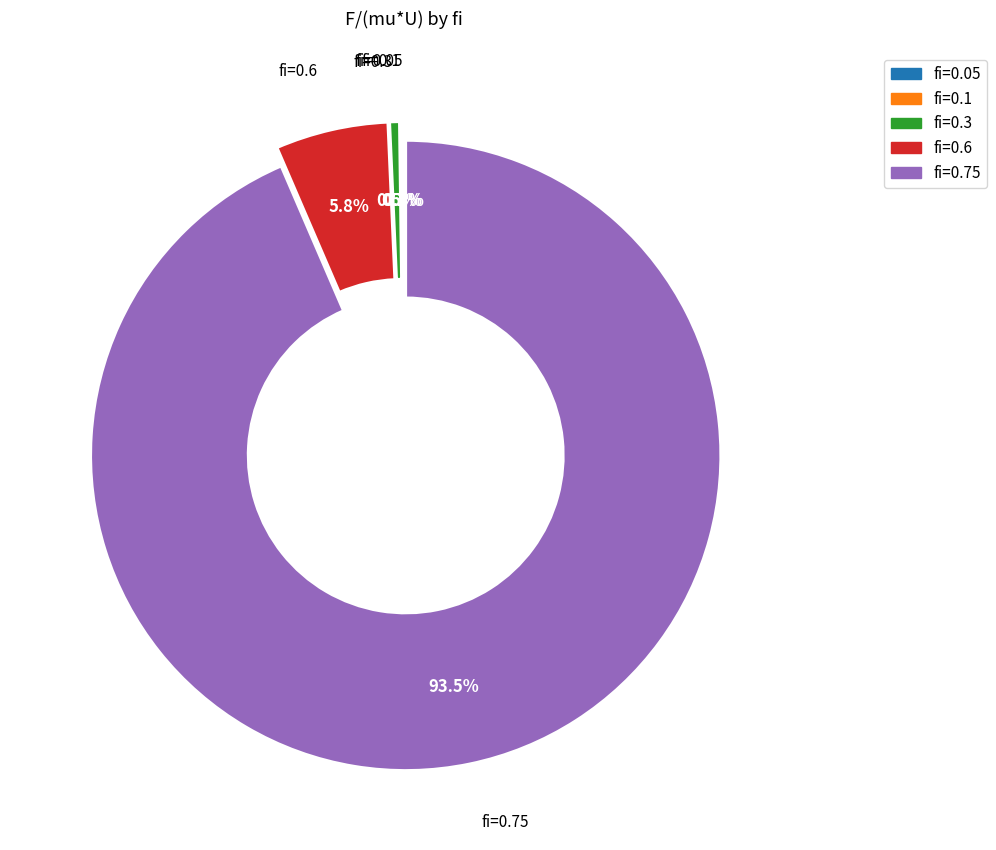

Is there any slice that represents more than half of the pie?

Yes